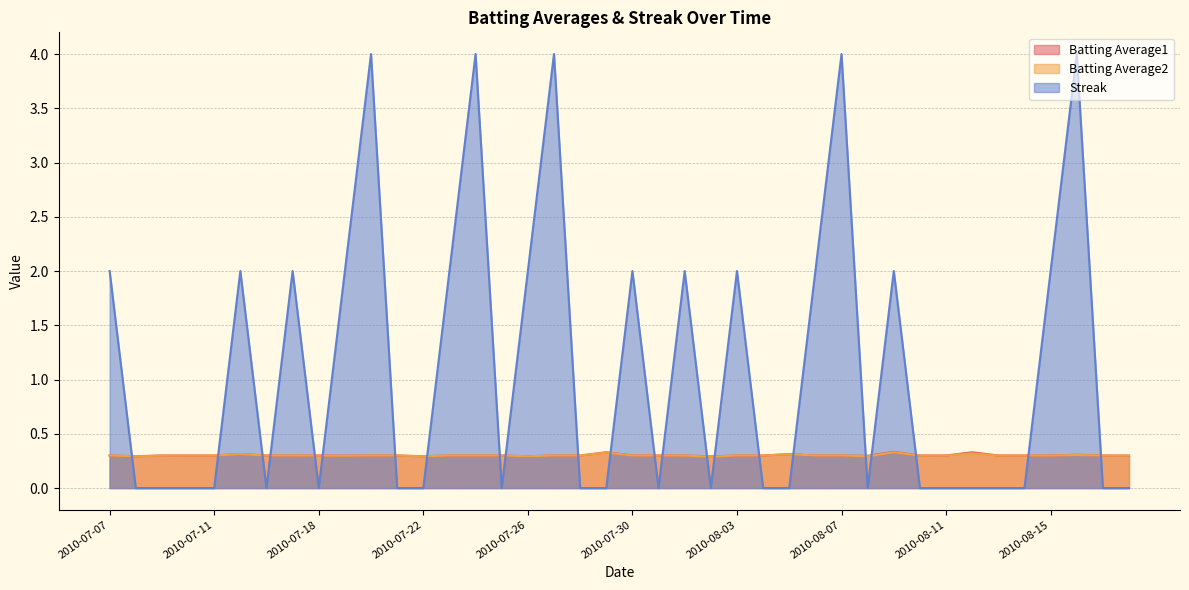

How many times do Streak and Batting Average1 cross each other?

23